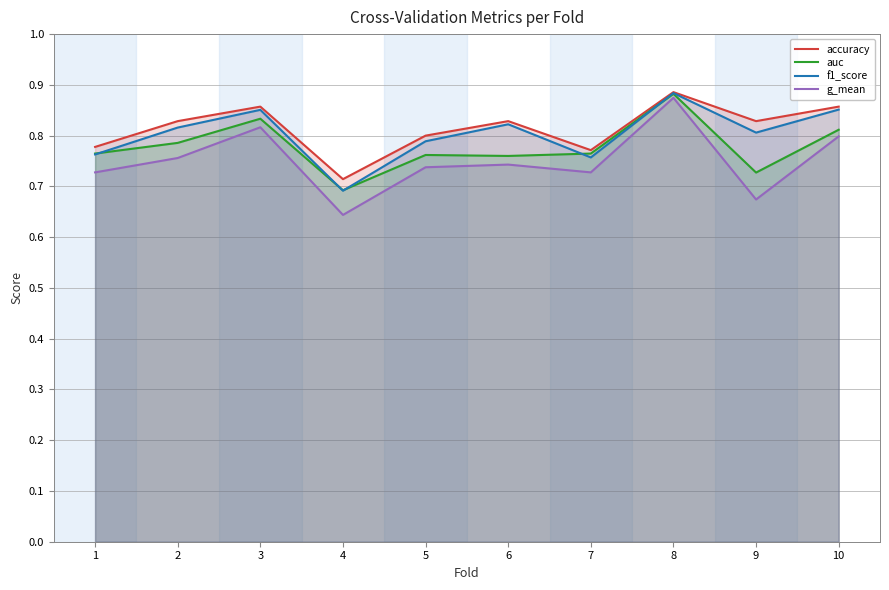

Reading left to right, extract all data points from this chart.

accuracy: 0.8	0.8	0.9	0.7	0.8	0.8	0.8	0.9	0.8	0.9
auc: 0.8	0.8	0.8	0.7	0.8	0.8	0.8	0.9	0.7	0.8
f1_score: 0.8	0.8	0.9	0.7	0.8	0.8	0.8	0.9	0.8	0.9
g_mean: 0.7	0.8	0.8	0.6	0.7	0.7	0.7	0.9	0.7	0.8